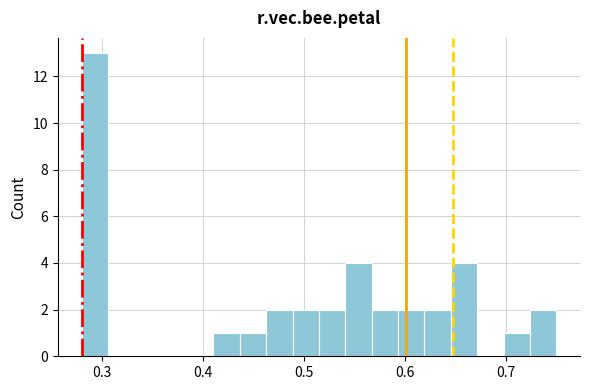

Around what value on the x-axis is the tallest bar? Give the approximate position of its centre, as read against the axis.

0.29